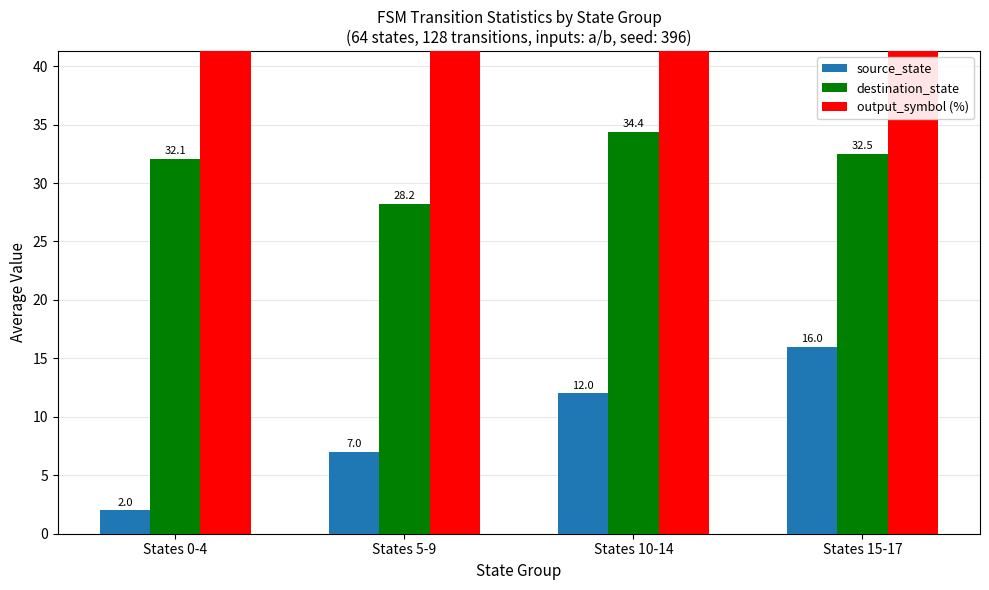

What is the label of the 1st bar from the left?

States 0-4